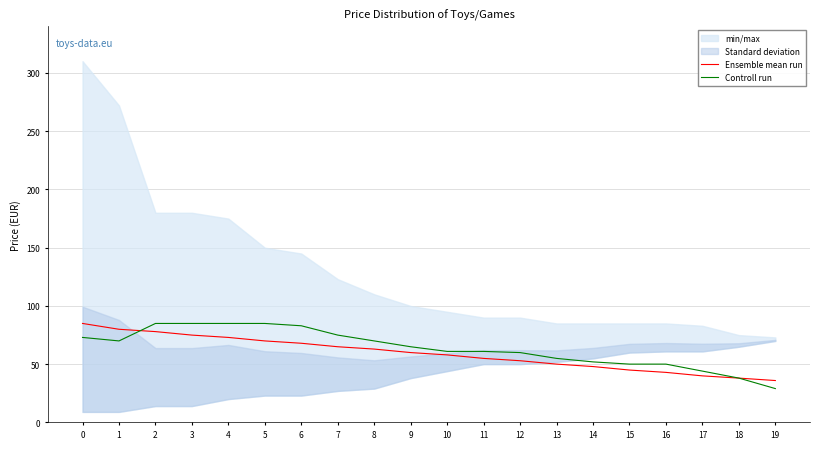

Is it true that Controll run equals 38.9 at 10?

False